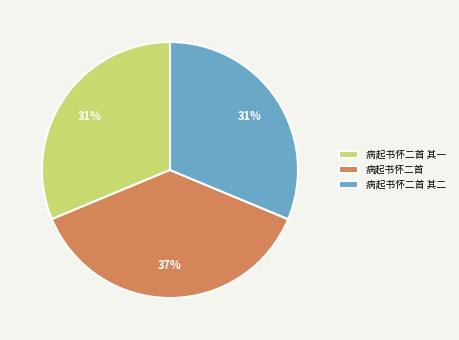

Approximately how many times larger is the value at 病起书怀二首 其二 compared to 病起书怀二首 其一?

1.0